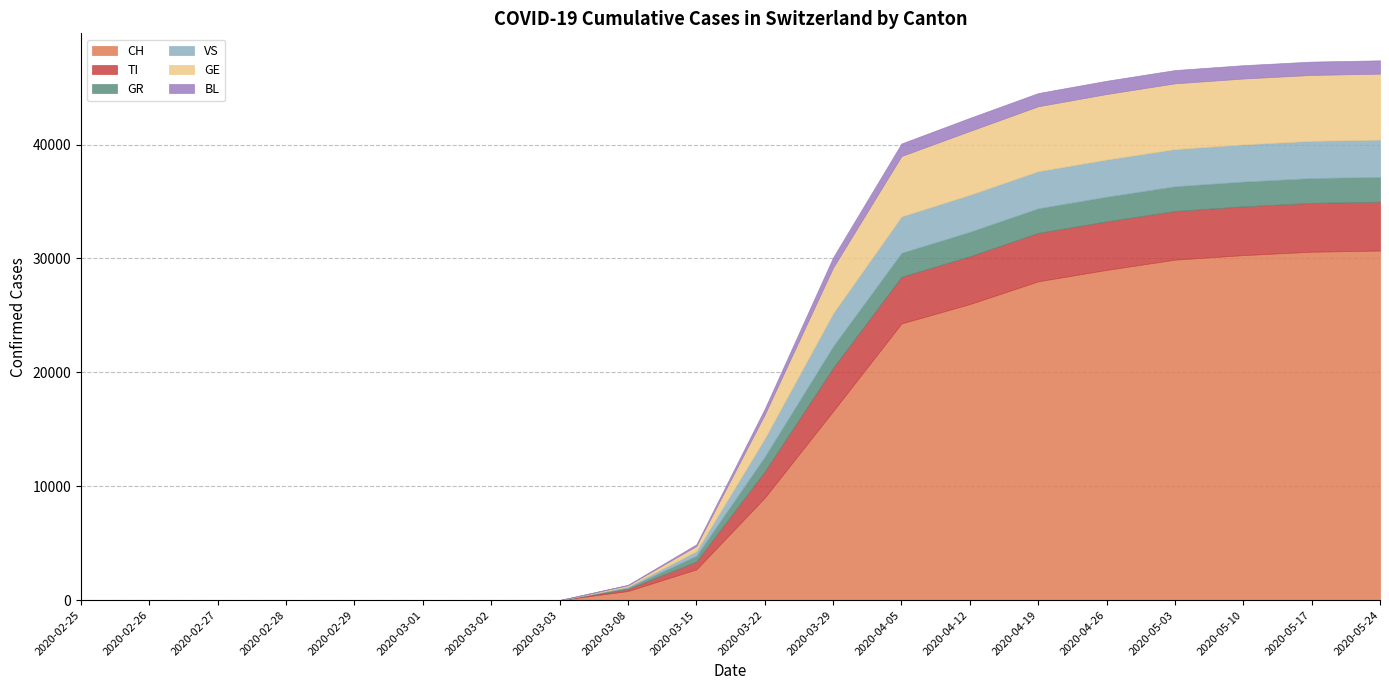

Where does the CH series first go above 9000?

2020-03-29